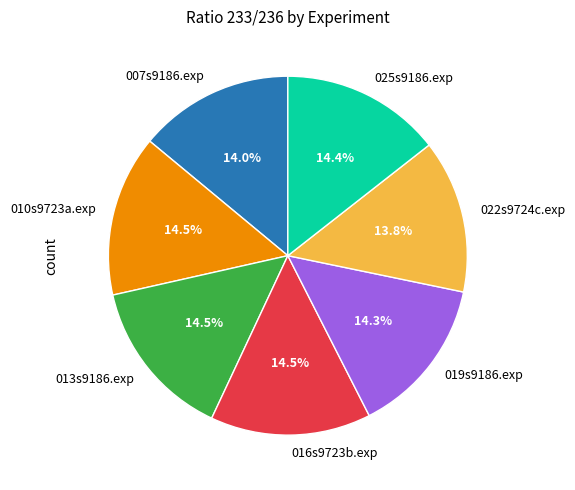

Is 022s9724c.exp the majority of the pie?

No